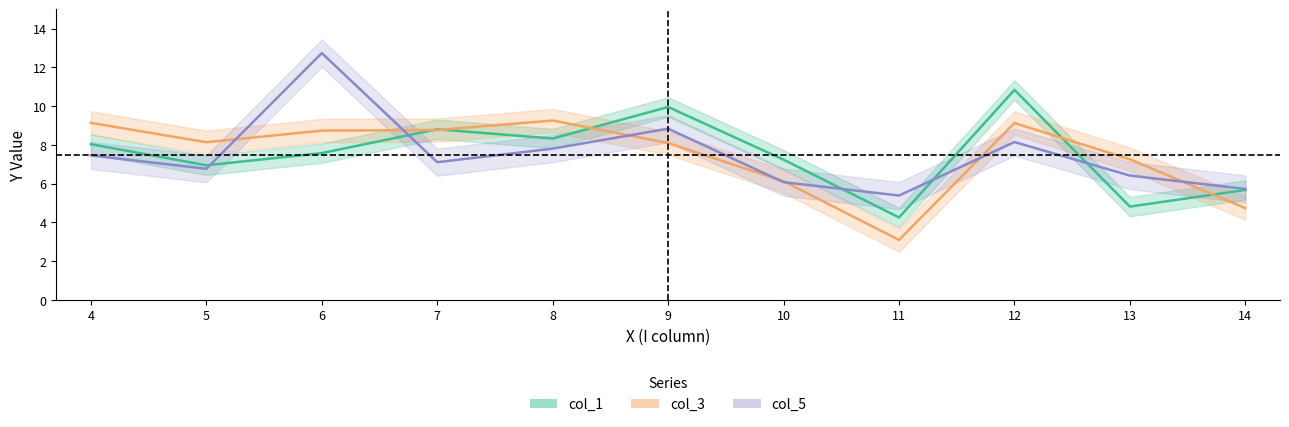

At how many categories does at least one series exceed 4?

11